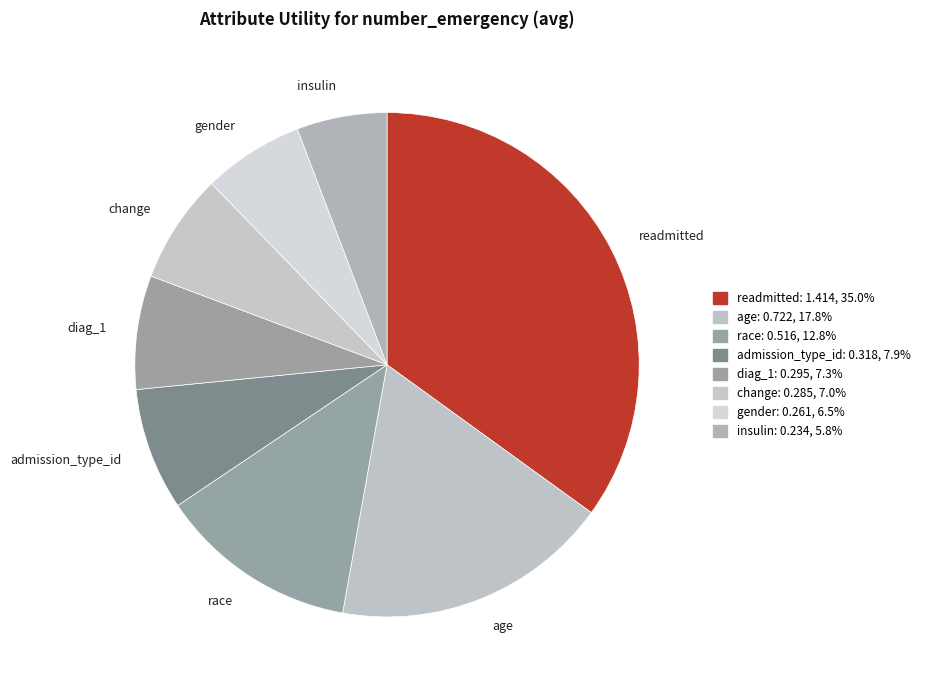

Is it true that insulin is 1% of the pie?

False